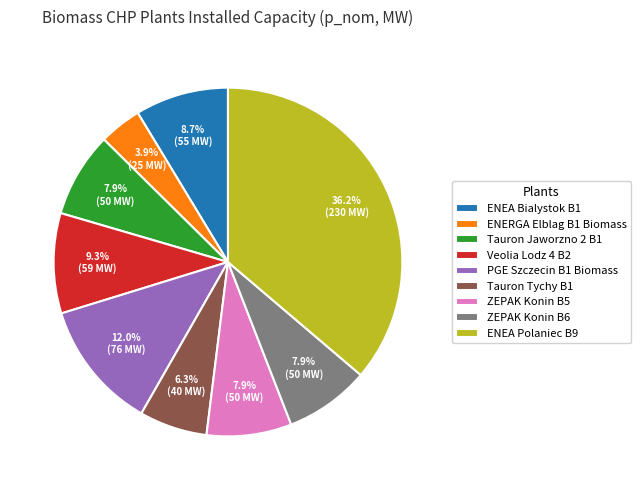

What is the largest slice in the pie chart?

ENEA Polaniec B9